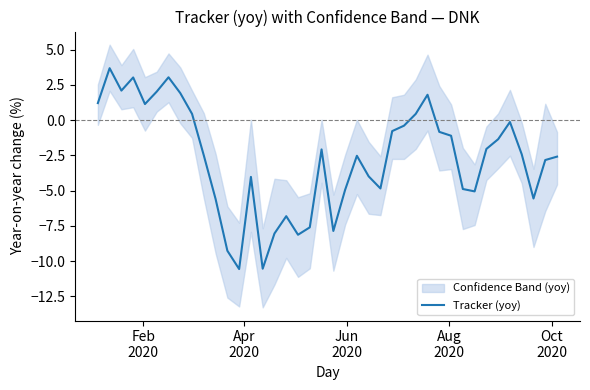

Reading right to left, extract all data points from this chart.

-2.6	-2.8	-5.6	-2.4	-0.1	-1.4	-2.0	-5.1	-4.9	-1.1	-0.8	1.8	0.4	-0.4	-0.8	-4.8	-4.0	-2.5	-4.9	-7.9	-2.1	-7.6	-8.1	-6.8	-8.0	-10.5	-4.0	-10.6	-9.3	-5.6	-2.5	0.4	1.9	3.0	2.0	1.1	3.0	2.1	3.7	1.2